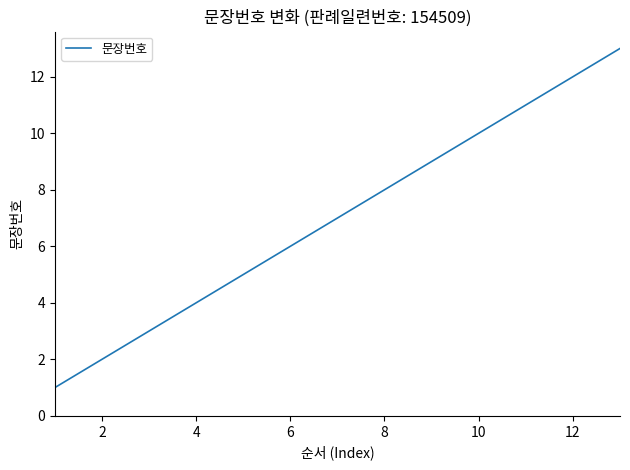

Reading right to left, list all the values displayed in this chart.

13	12	11	10	9	8	7	6	5	4	3	2	1